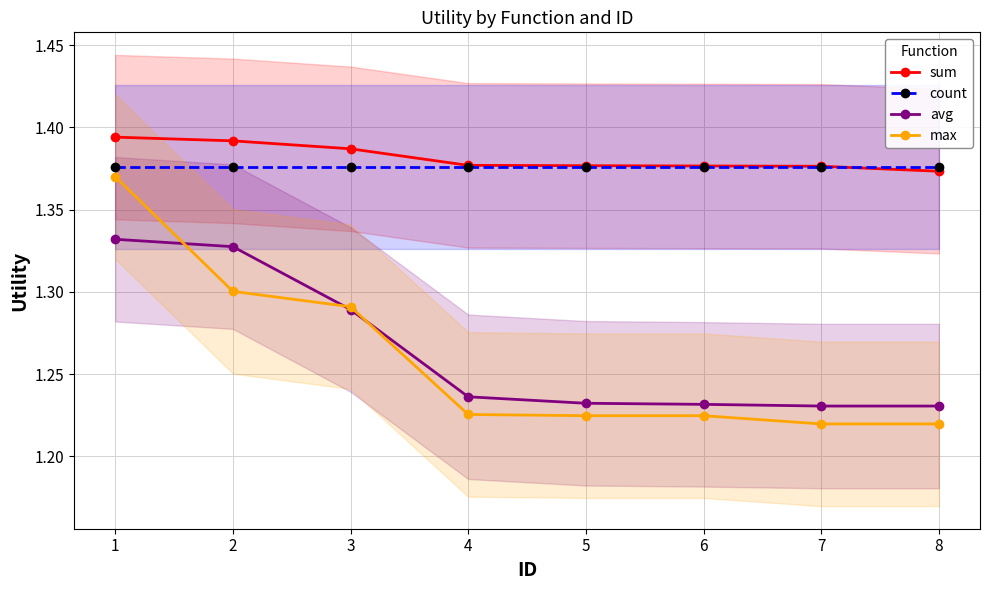

How many sum values are between 1 and 2?

8